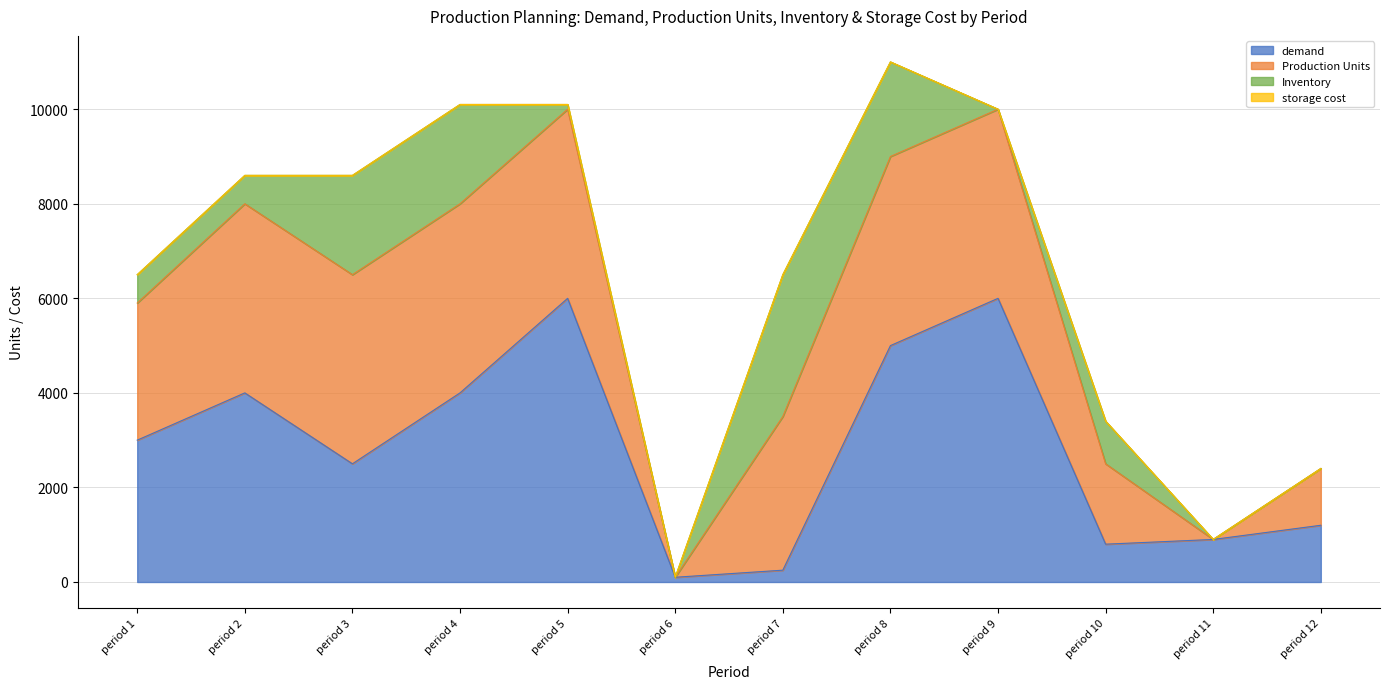

What is the sum of the Production Units values at period 7 and period 11?

3250.0